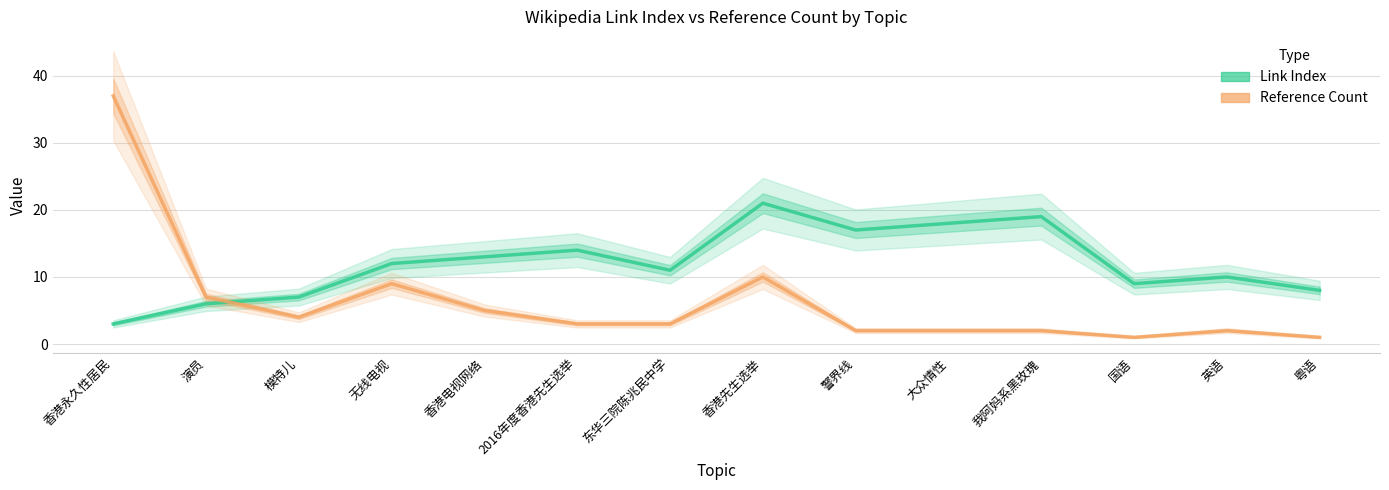

The value of Reference Count at 我阿妈系黑玫瑰 is 1. True or false?

False